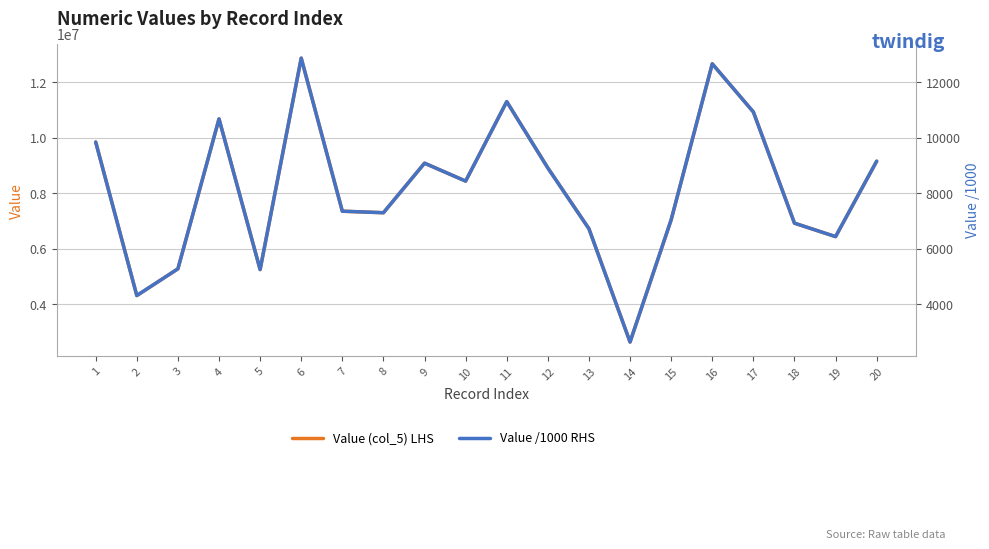

Rank the series by their average value, from lowest to highest.

Value /1000 RHS, Value (col_5) LHS